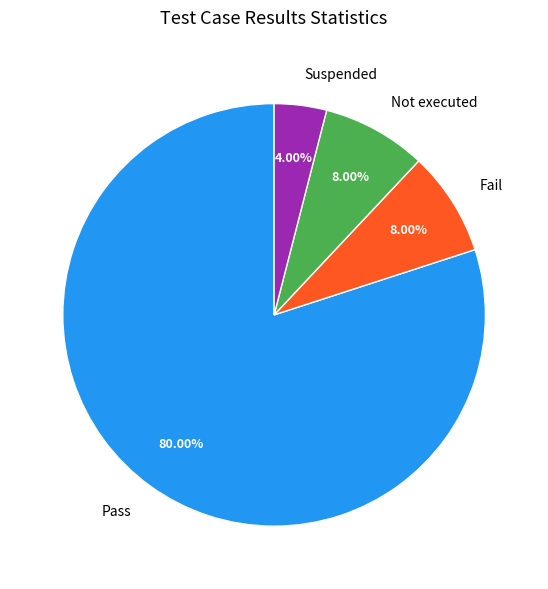

To the nearest percent, what is the combined percentage of Not executed and Pass?

88%